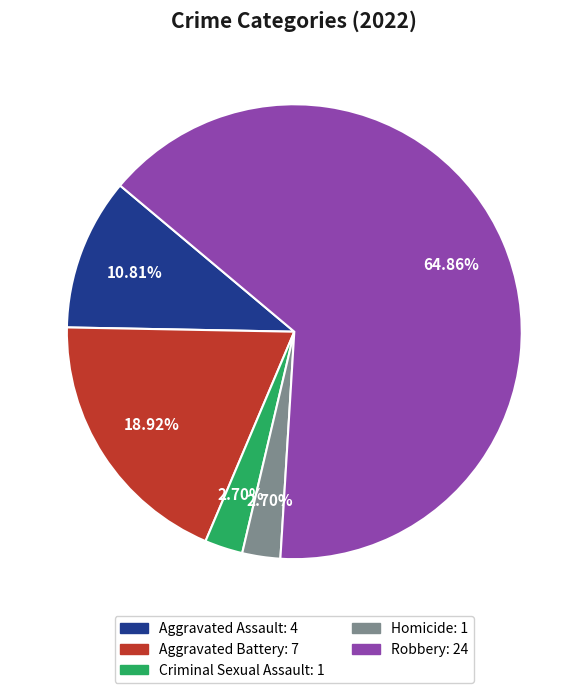

How many segments does this pie chart have?

5